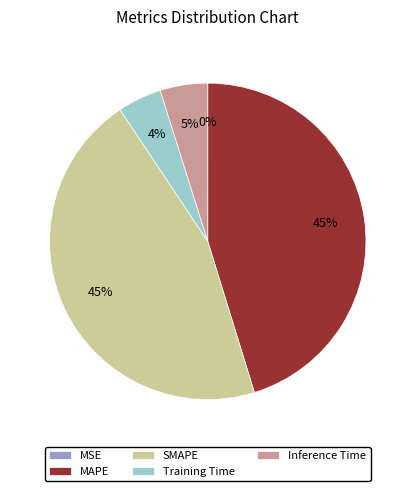

Is it true that MAPE is 58% of the pie?

False